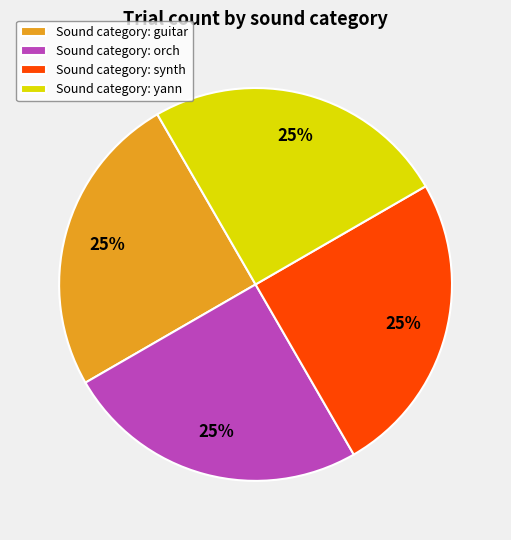

Does any single category account for the majority?

No